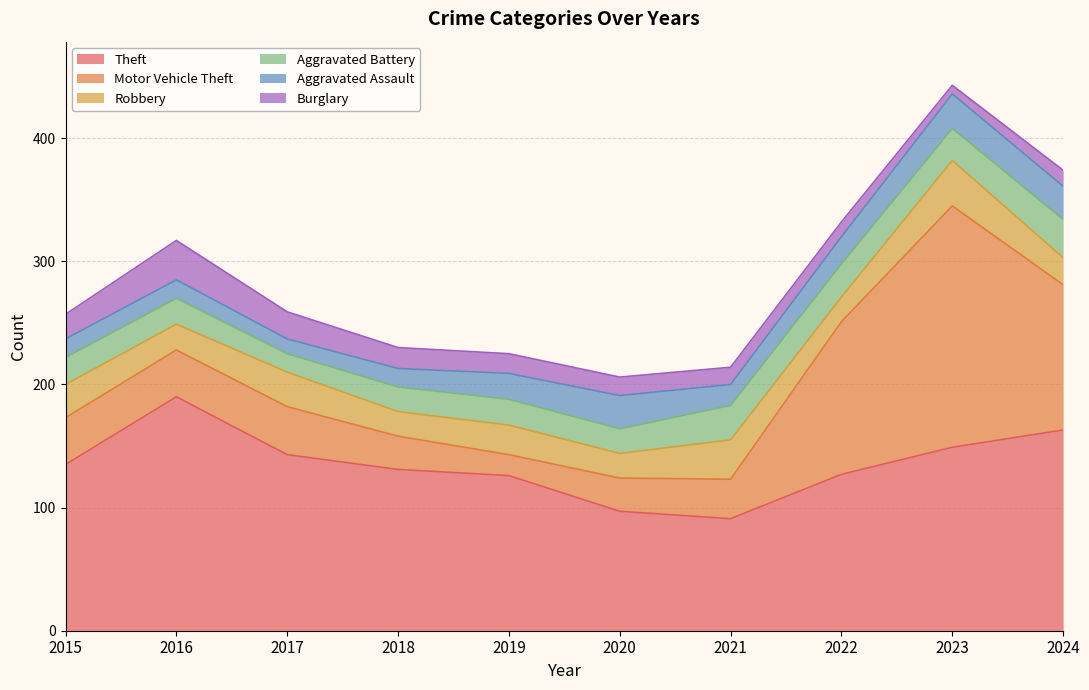

What is the maximum value shown in the chart?

196